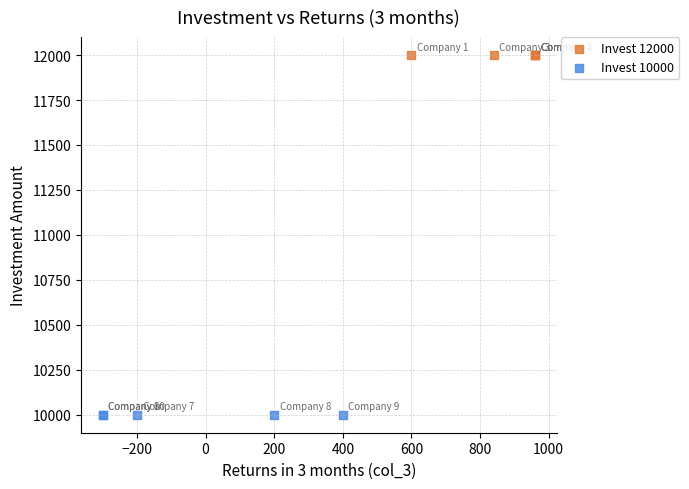

Which series reaches the maximum Y coordinate?

Invest 12000